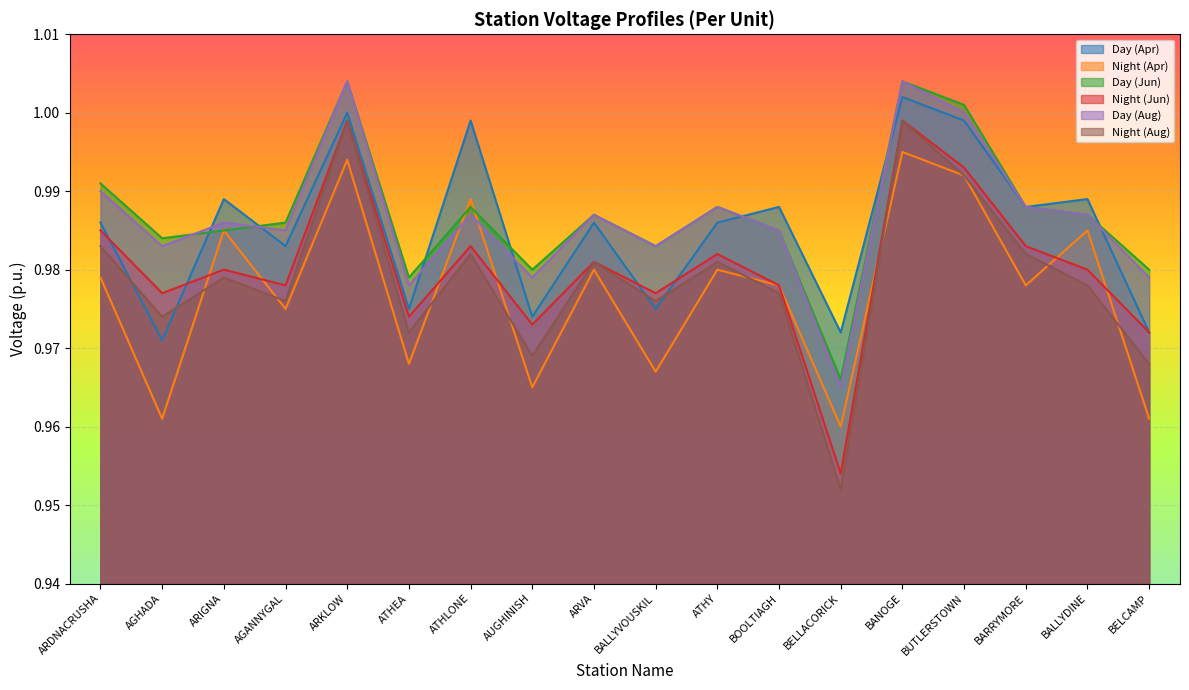

In Day (Aug), how many points are higher than both neighbors (excluding endpoints)?

6